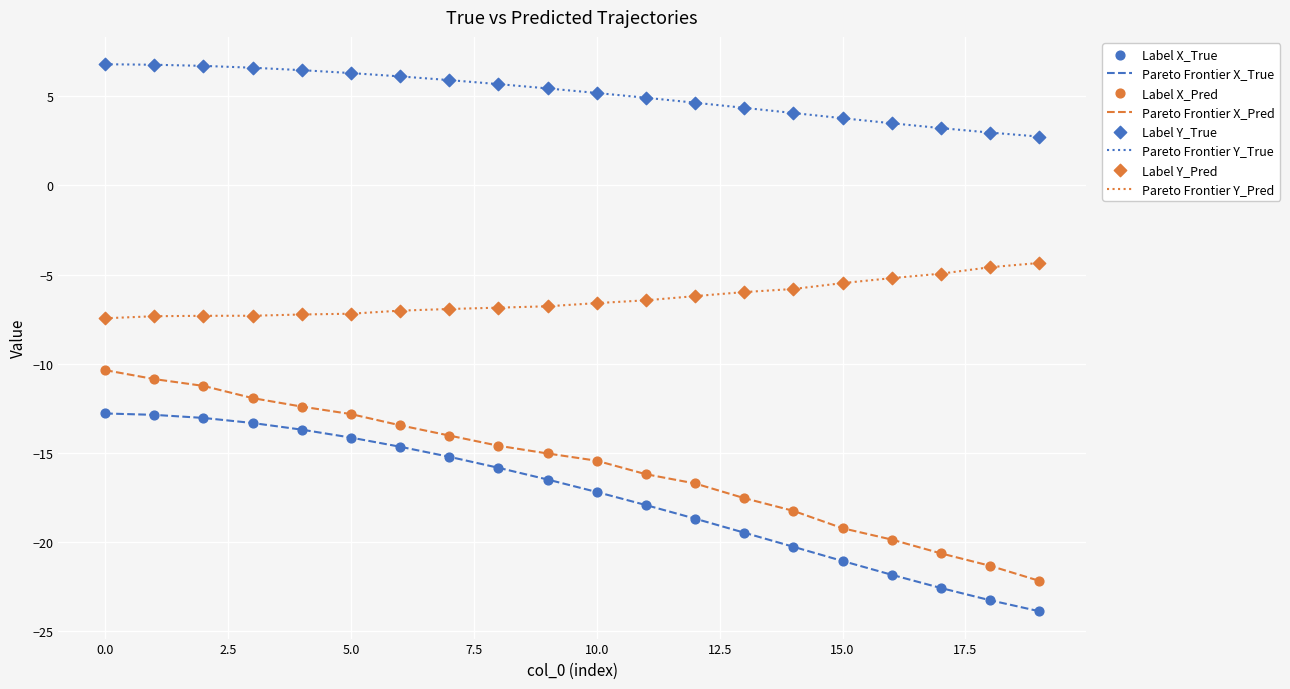

Which series has the largest total across all categories?

Pareto Frontier Y_True